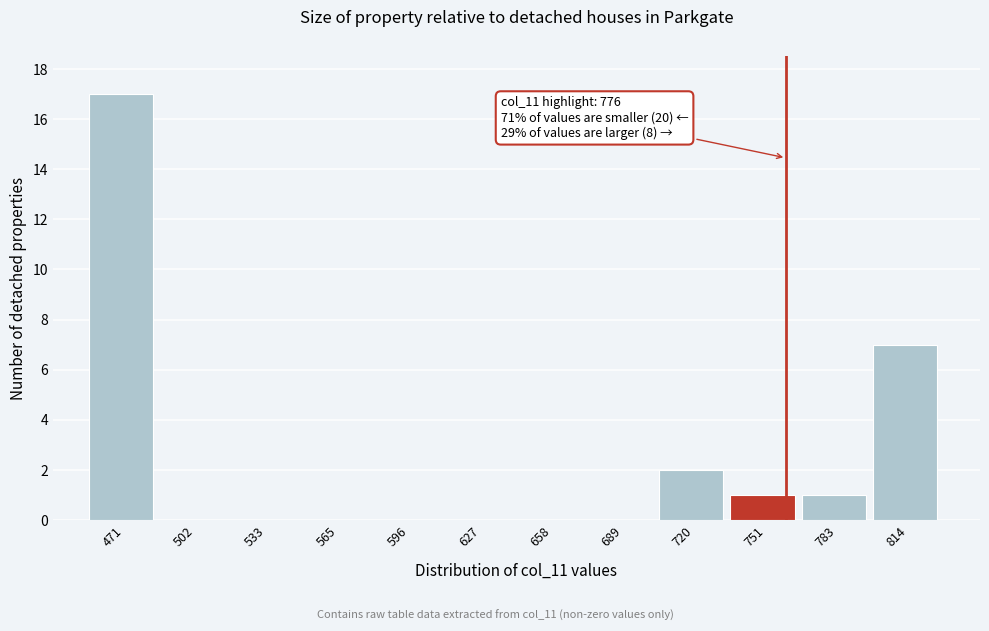

Reading left to right, what are all the values shown in this chart?

471=17	502=0	533=0	565=0	596=0	627=0	658=0	689=0	720=2	751=1	783=1	814=7